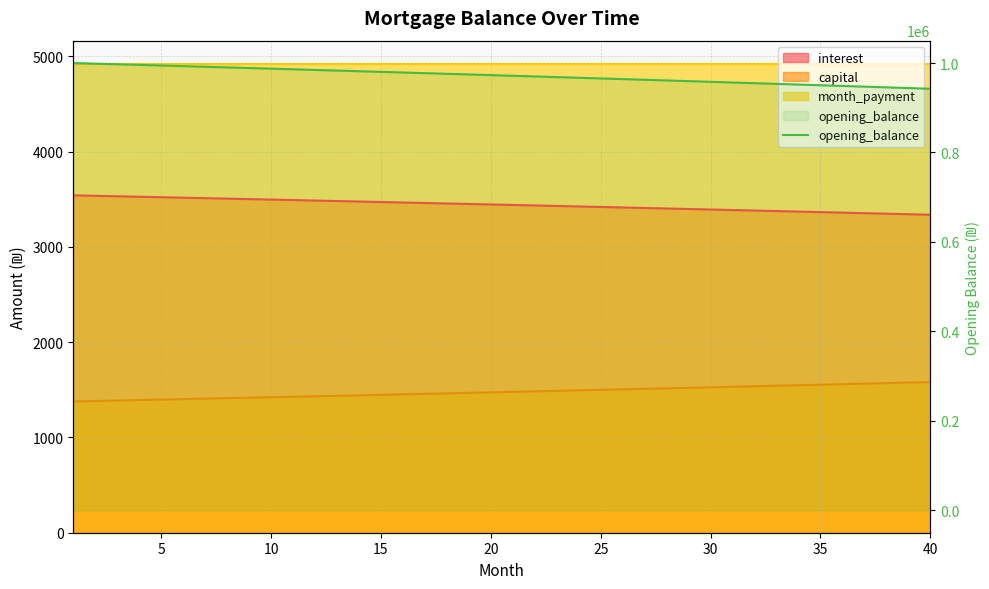

At which label is the value closest to 971244?

20